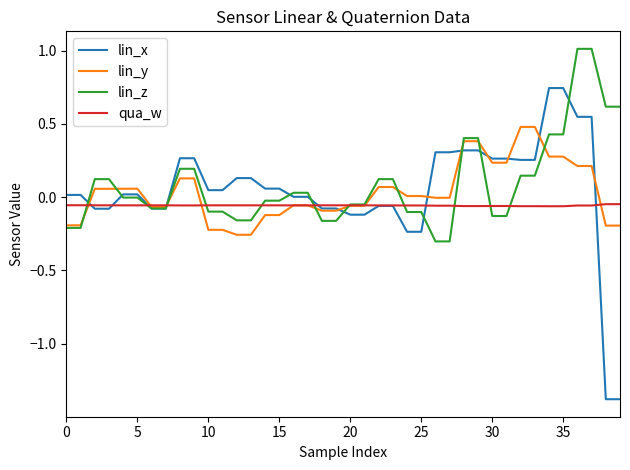

Rank the series by their maximum value, from highest to lowest.

lin_z, lin_x, lin_y, qua_w